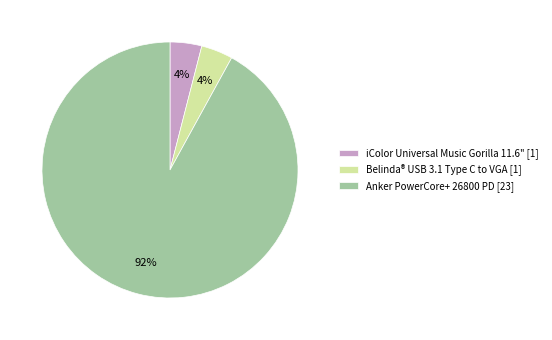

What is the largest slice in the pie chart?

Anker PowerCore+ 26800 PD